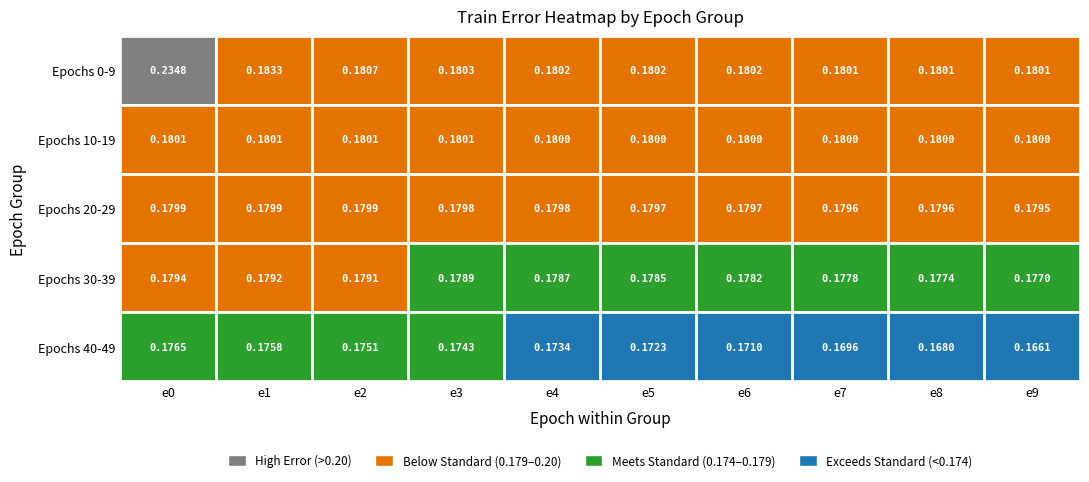

Rank the categories by epoch_20 value from lowest to highest.

9, 8, 7, 6, 5, 4, 3, 2, 1, 0